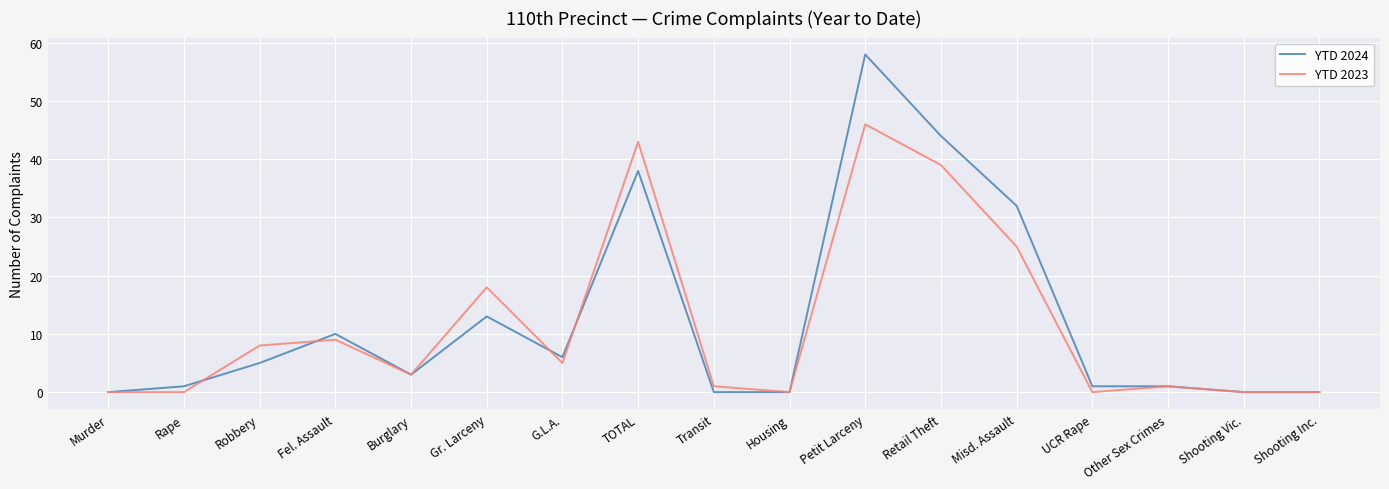

What is the difference between the maximum and second lowest values in the YTD 2024 series?

58